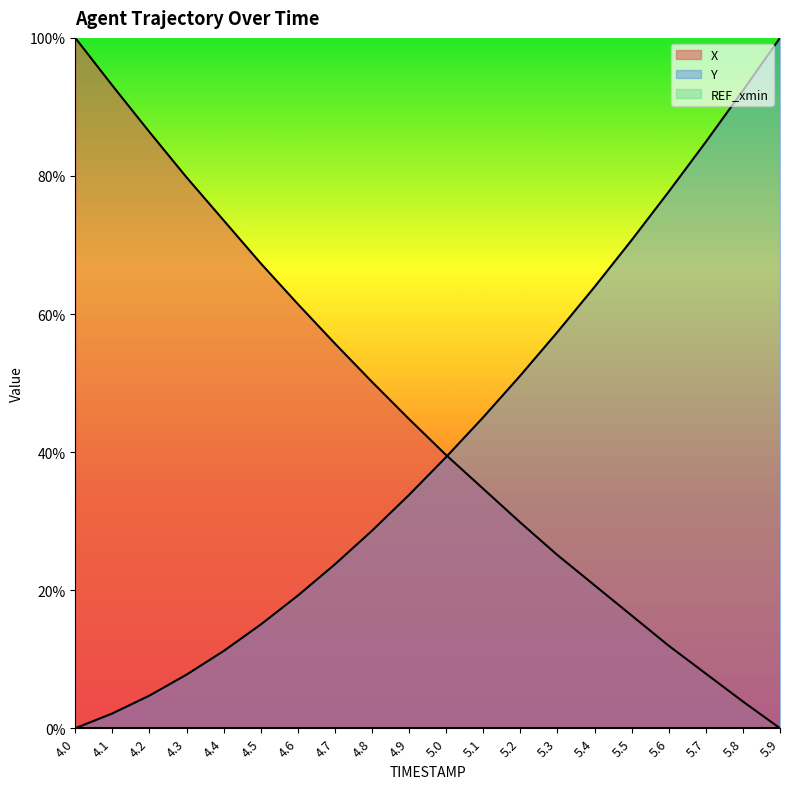

Is it true that Y equals 0.2 at 5.4?

False